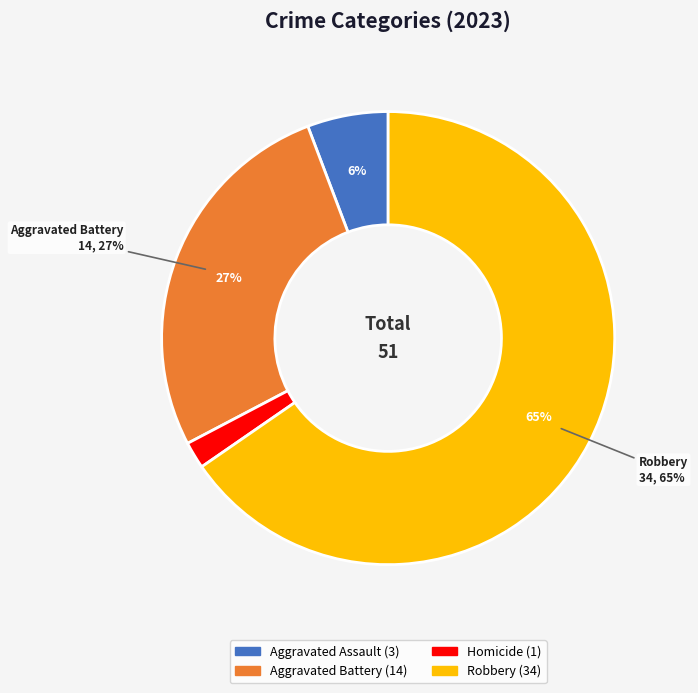

Is it true that Aggravated Battery is 27% of the pie?

True